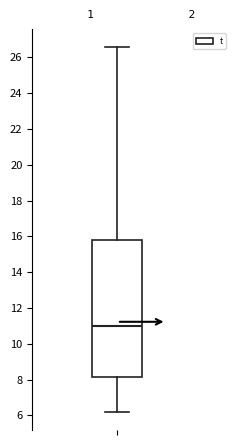

Transcribe this box plot: give where the median line is, the range the box spans, and where the two whiskers end, as read against the y-axis. The values are not printed on the chart, so give them approximately, as read against the axis.

median 11.0, box 8.2 to 15.8, whiskers 6.2 to 26.6